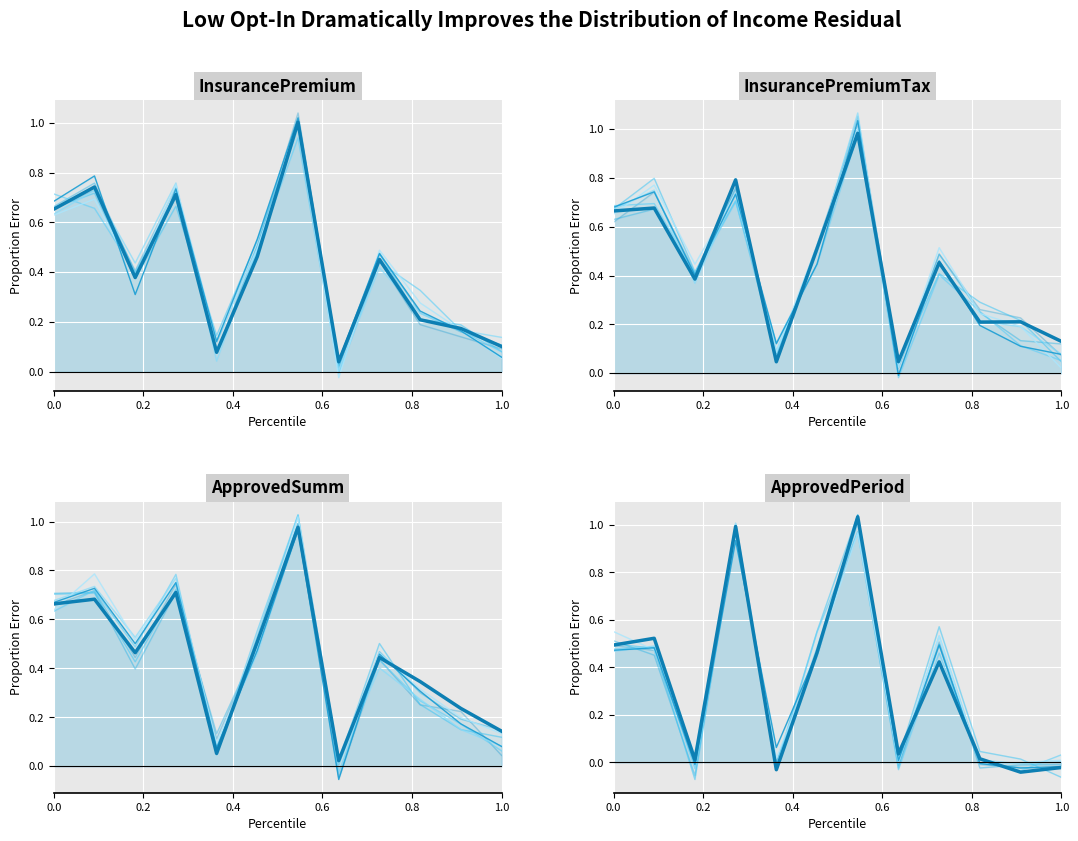

What is the total value across all series at 0.8?

0.1